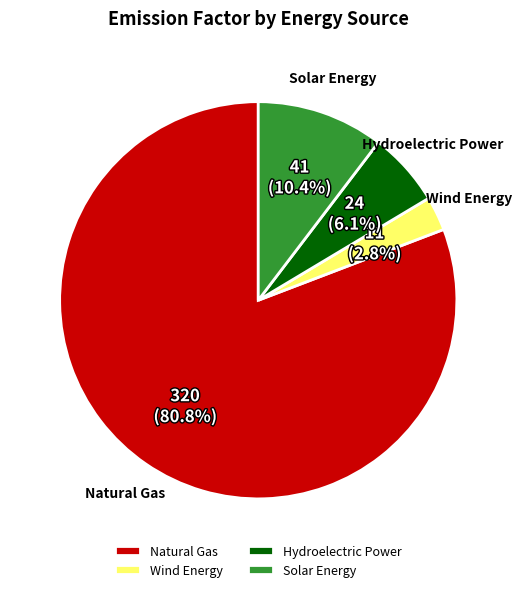

Does Hydroelectric Power account for over 50% of the chart?

No